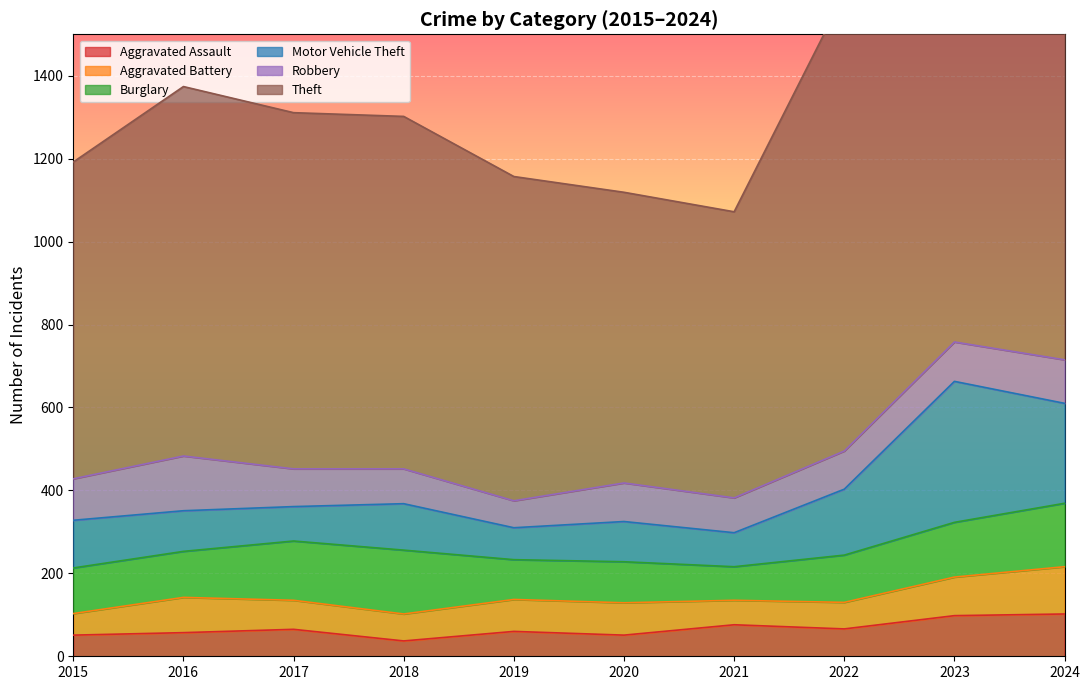

Between 2015 and 2016, which is larger?

2016